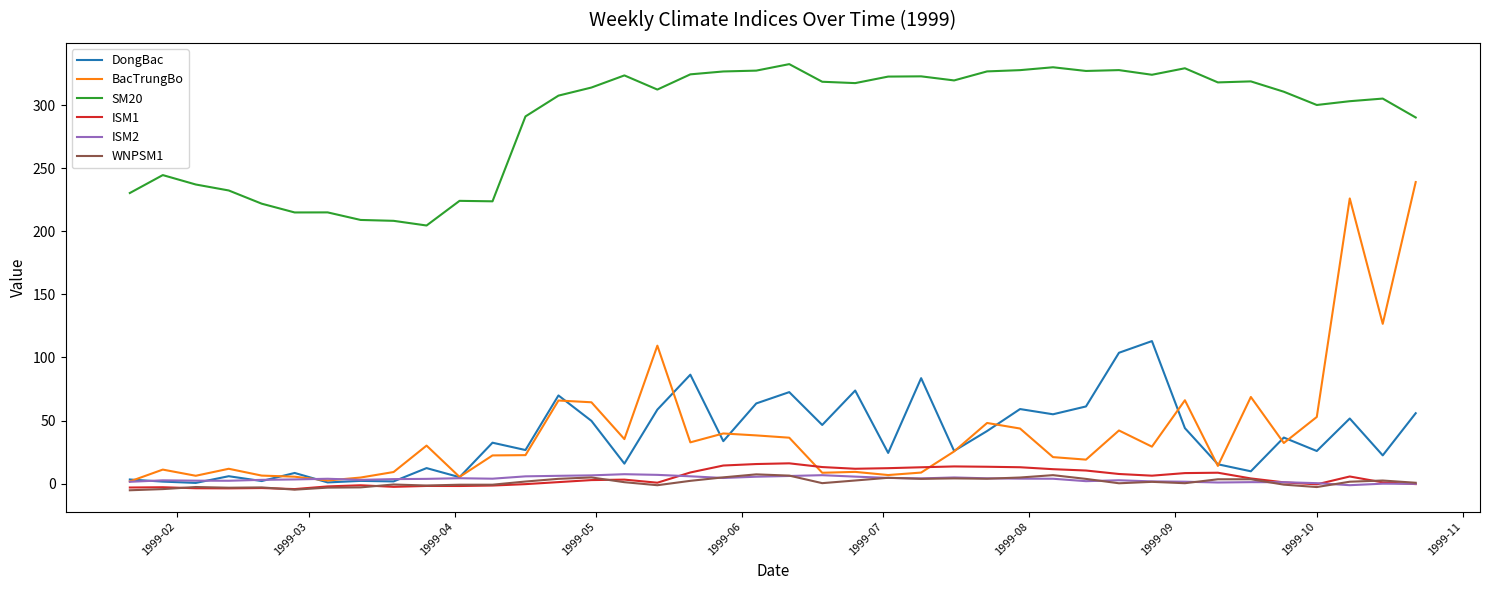

Which series has the largest total across all categories?

SM20